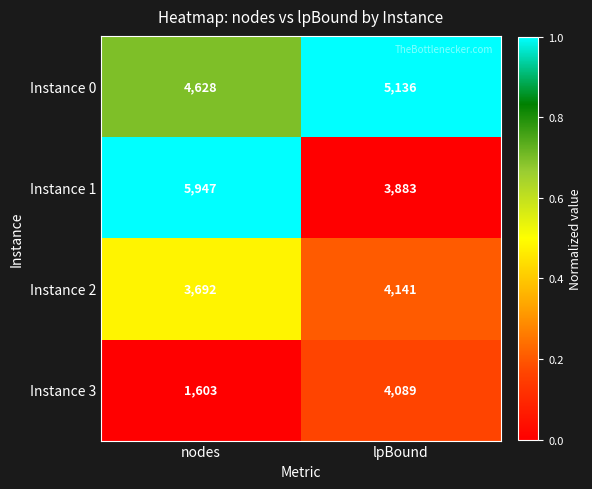

Rank the series by their maximum value, from highest to lowest.

Instance 1, Instance 0, Instance 2, Instance 3